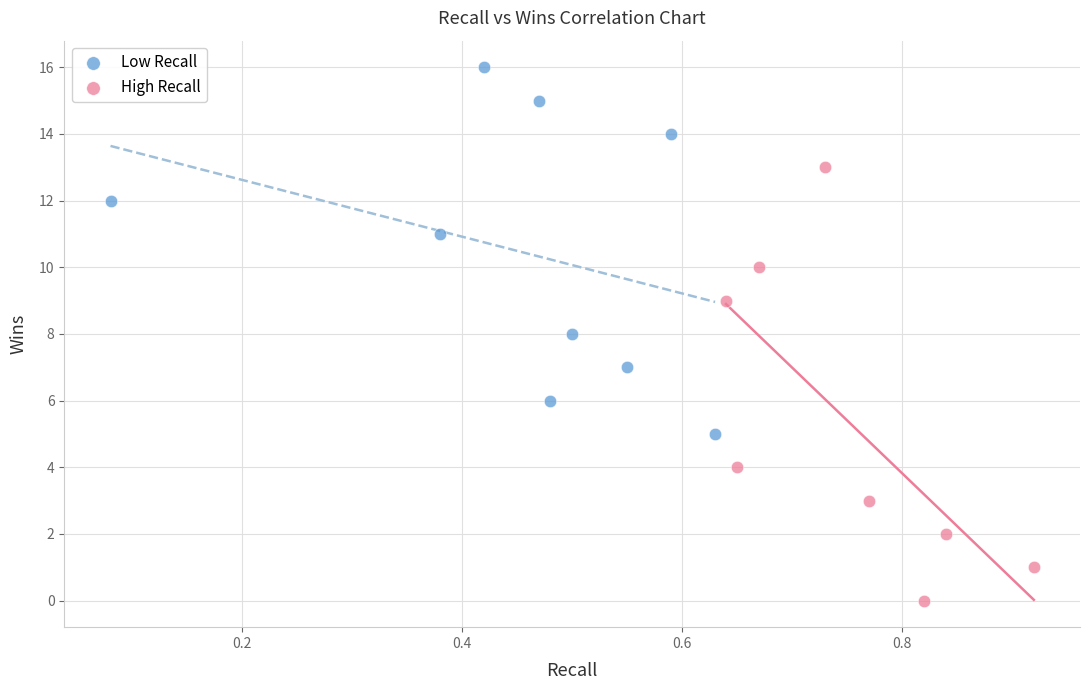

Which series has the largest Y range (max minus min)?

High Recall